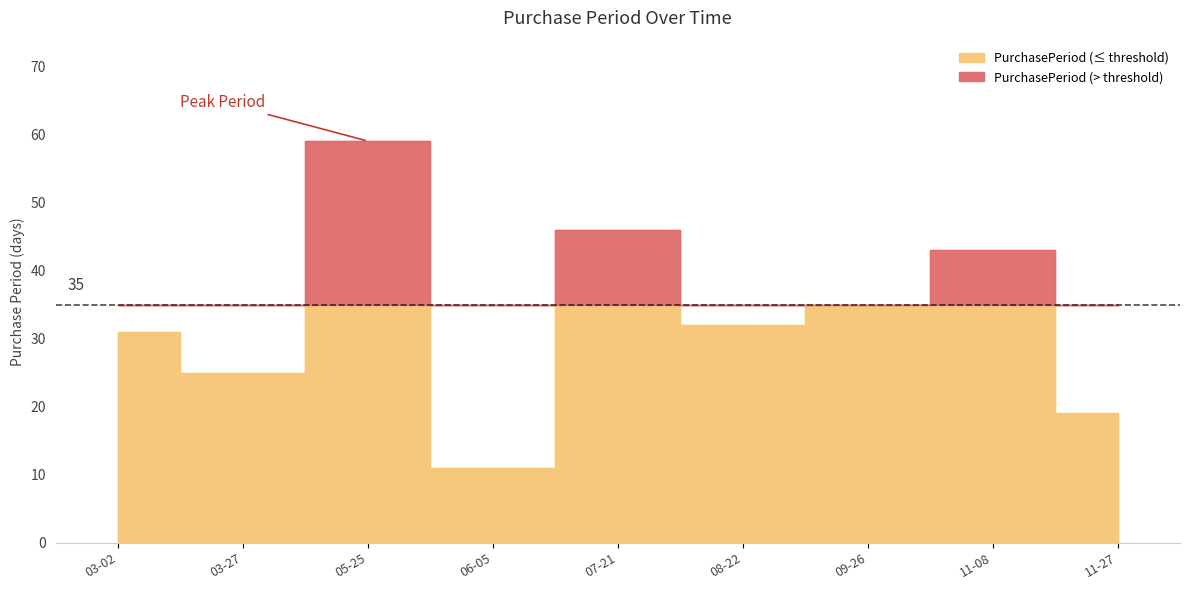

What is the label of the 5th point from the left?

2017-07-21